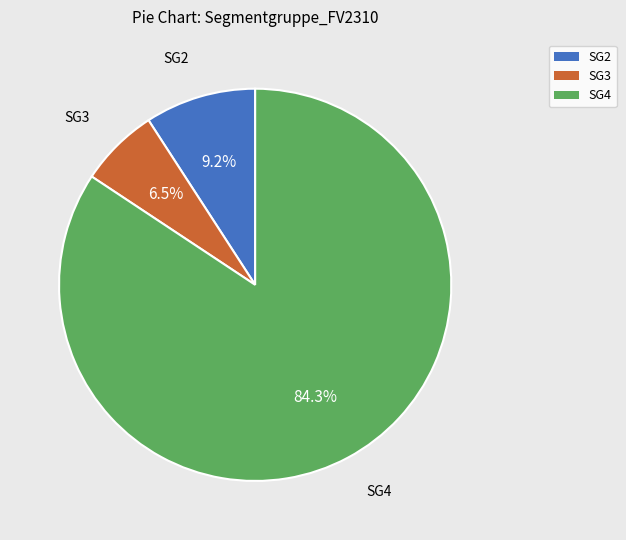

Do SG4 and SG3 together represent more than half of the pie?

Yes